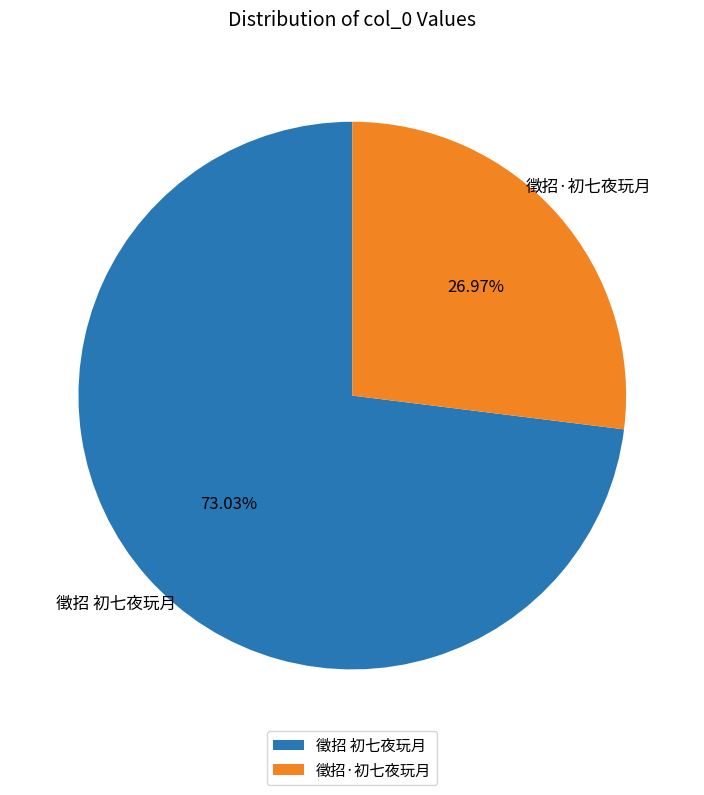

Combined, what portion of the pie is 徵招 初七夜玩月 and 徵招·初七夜玩月?

100.0%